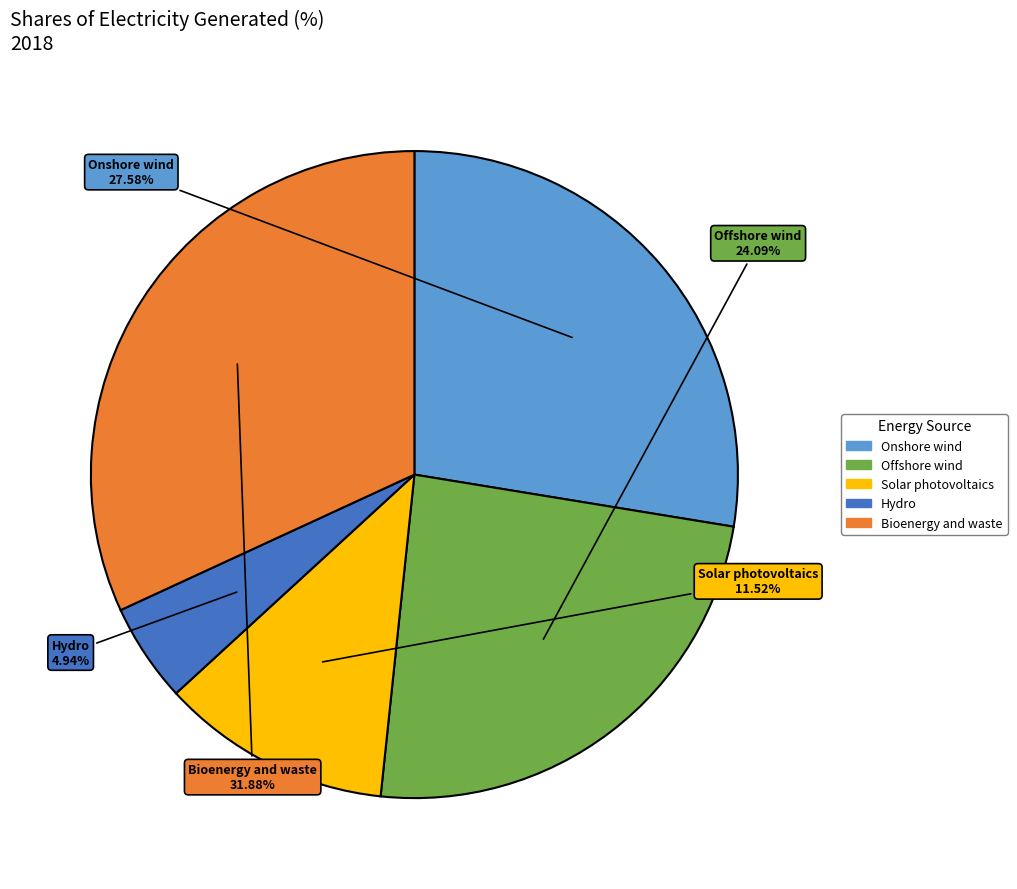

To the nearest percent, what is the combined percentage of Bioenergy and waste and Offshore wind?

56%